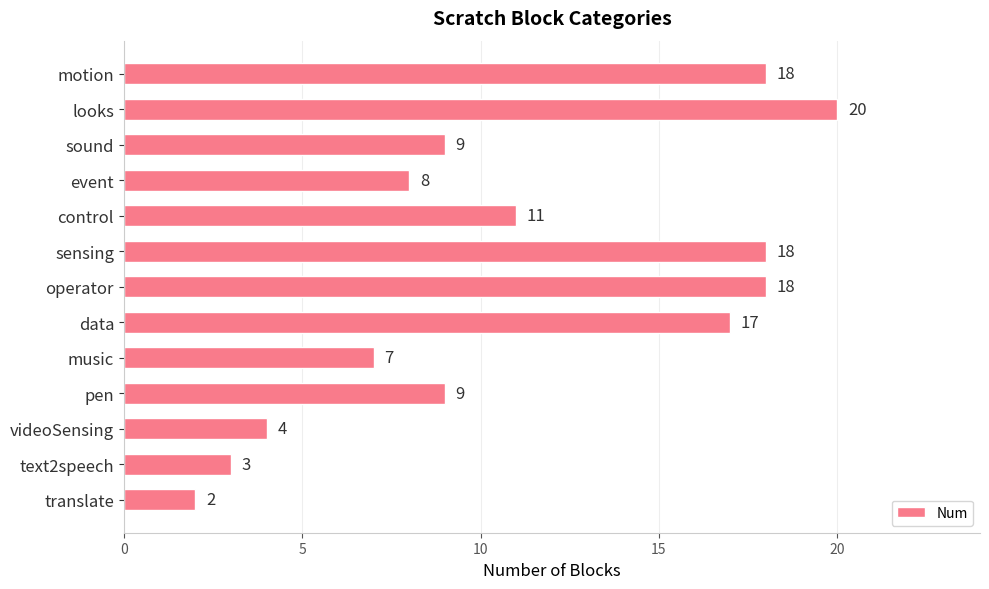

What is the value of the 5th bar from the top?

11